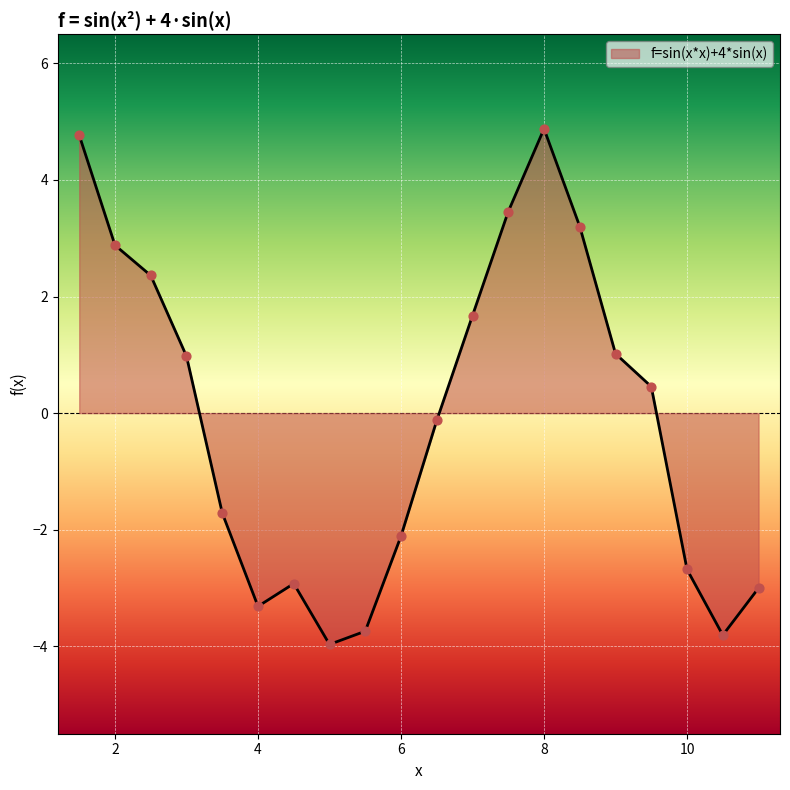

What is the maximum value shown in the chart?

4.9